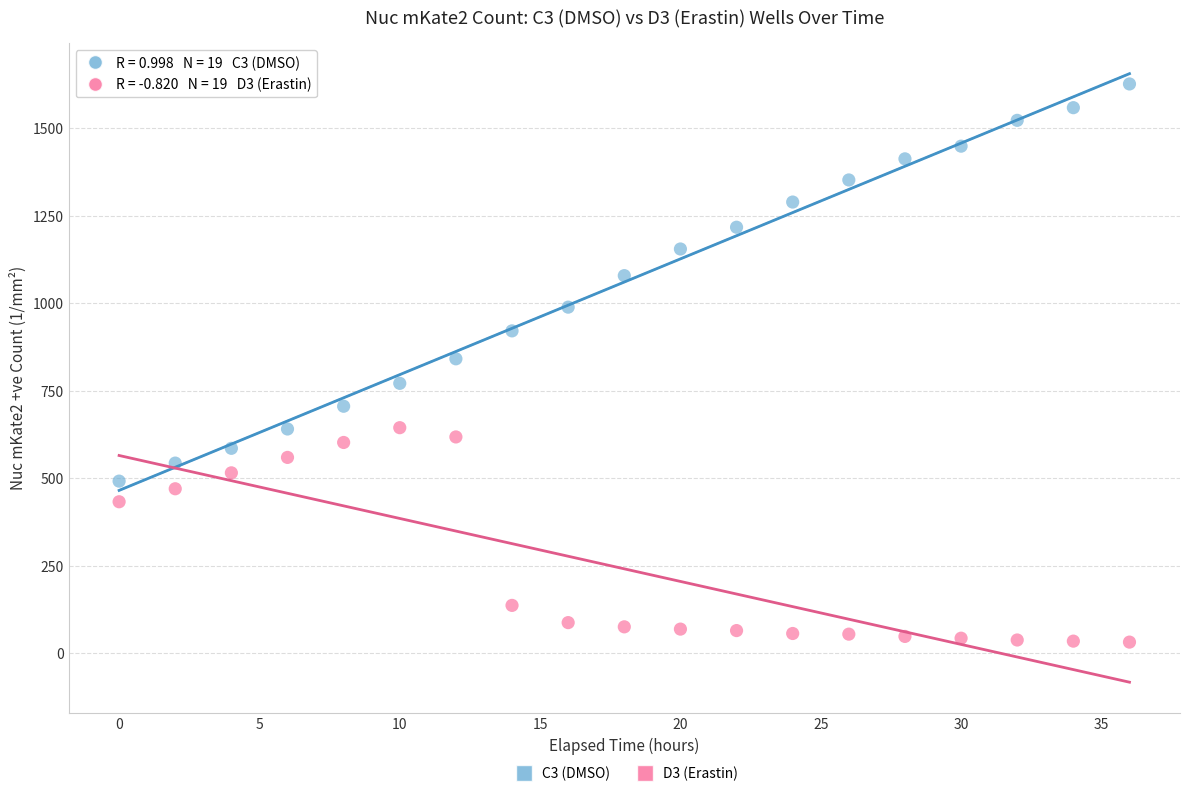

Which series reaches the maximum Y coordinate?

C3 (DMSO)